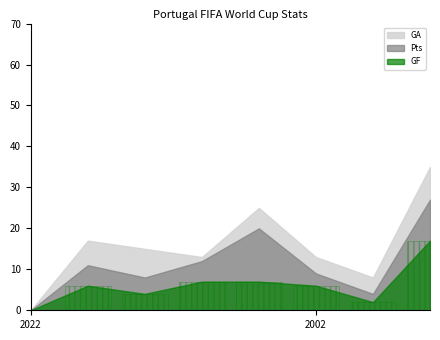

What is the greatest value displayed?

17